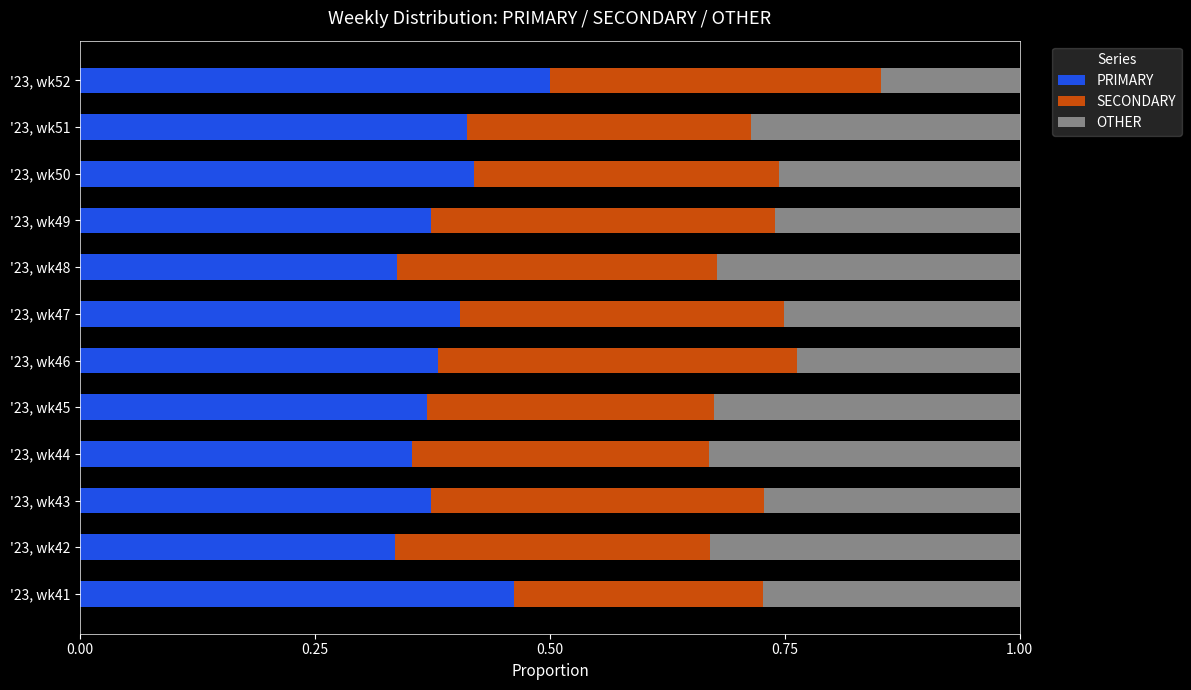

Which category has the highest value in the PRIMARY series?

'23, wk52